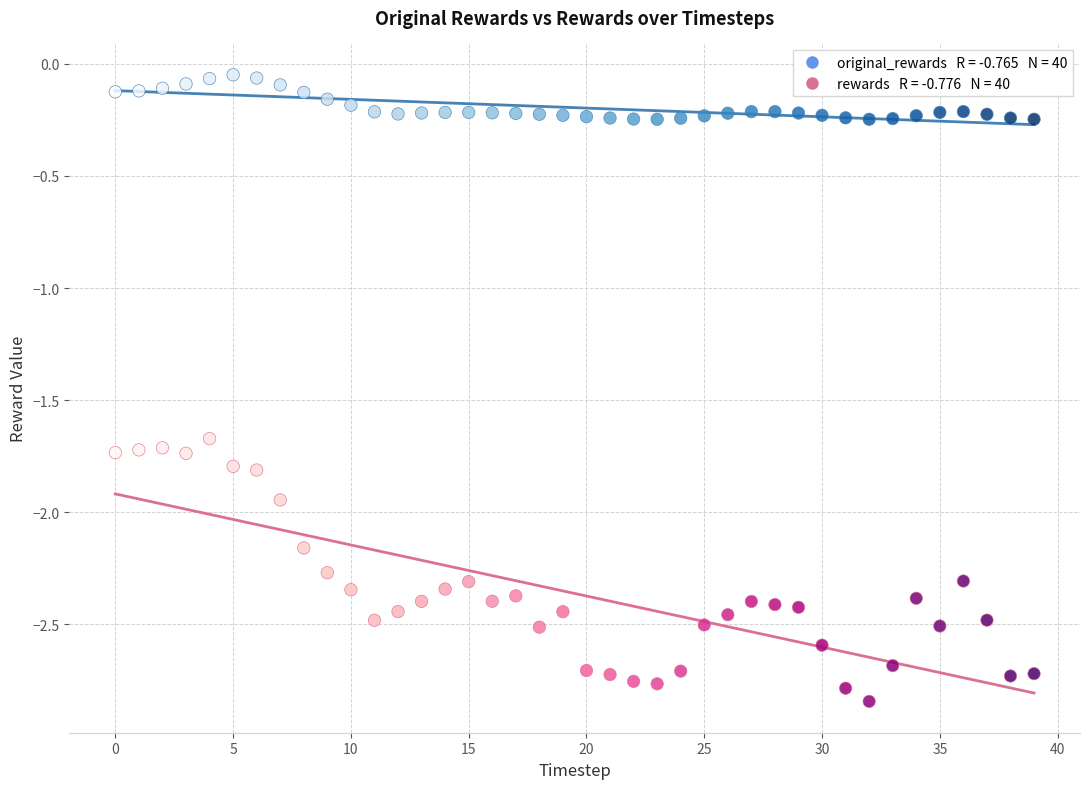

Across all data points, what is the range of Y values (max minus min)?

2.8